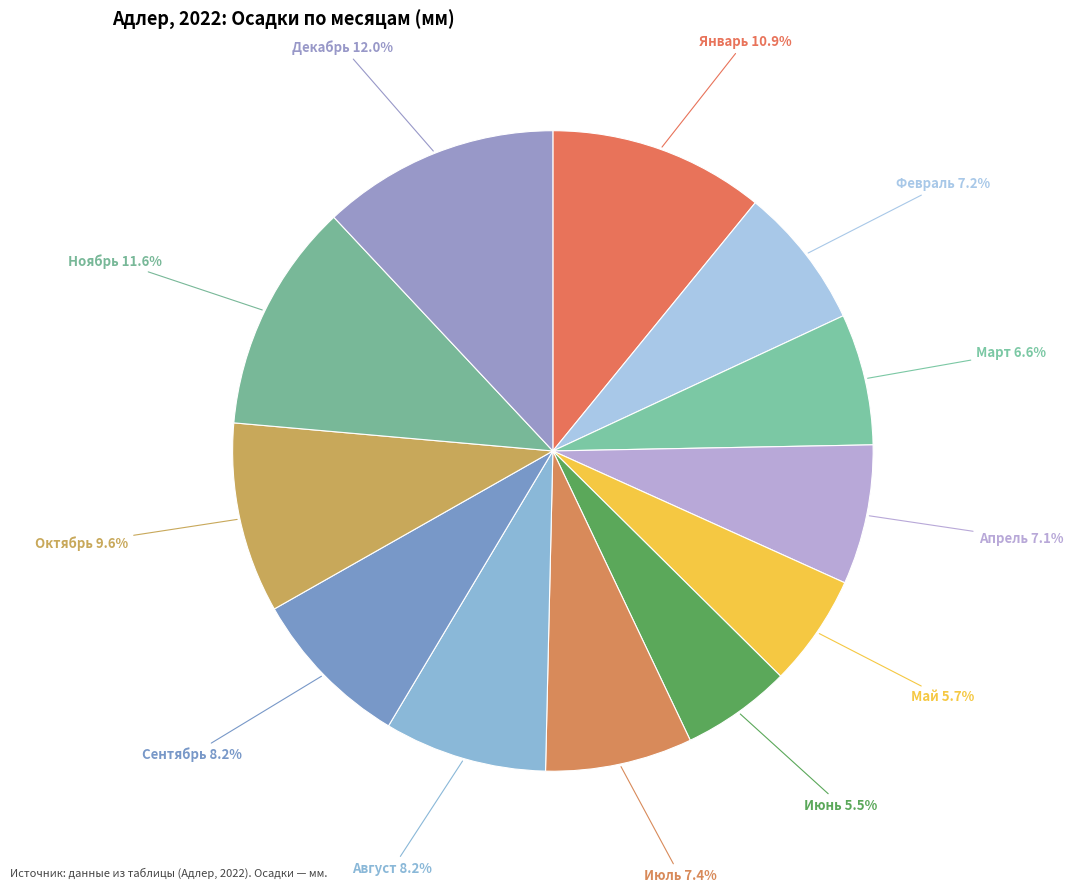

What percentage is the Октябрь slice, to the nearest percent?

10%